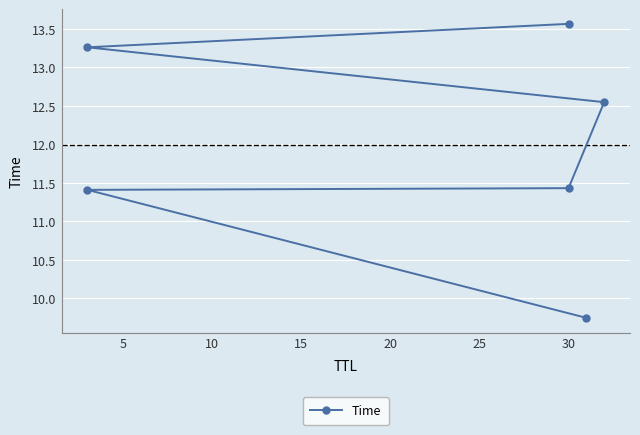

Reading right to left, what are all the values shown in this chart?

13.6	13.3	12.5	11.4	11.4	9.7